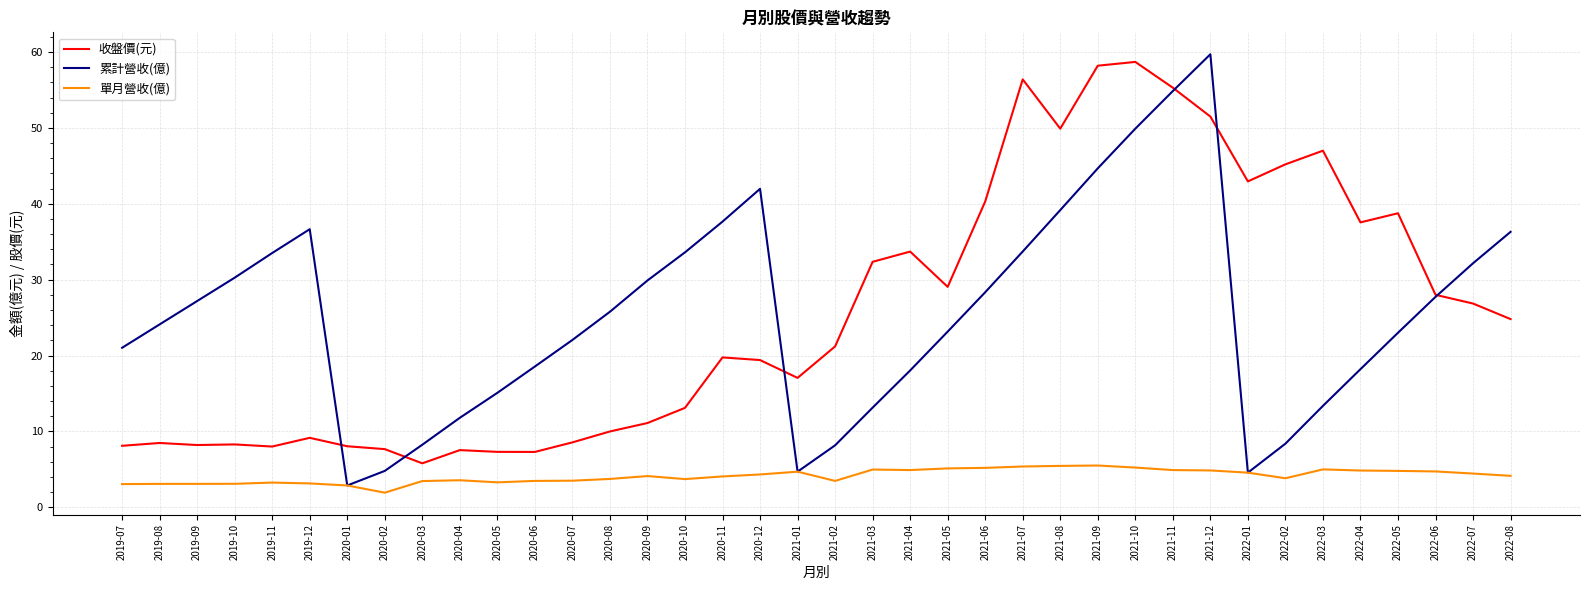

Where is 收盤價(元) nearest to the value 32?

2021-03